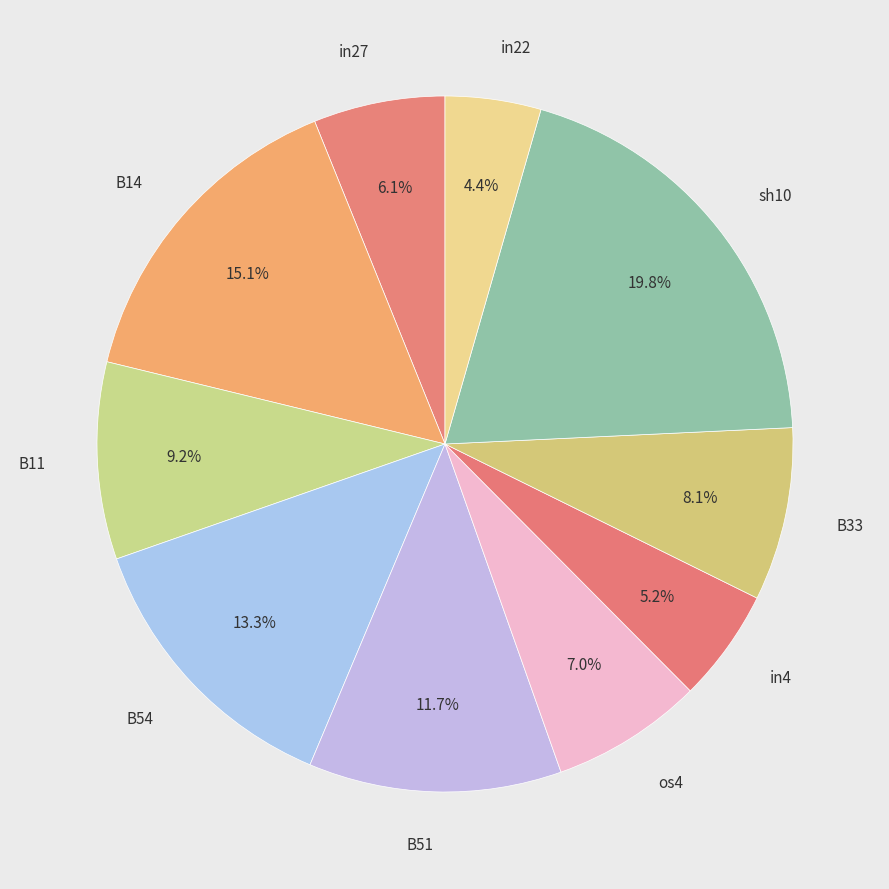

What percentage is the B14 slice, to the nearest percent?

15%